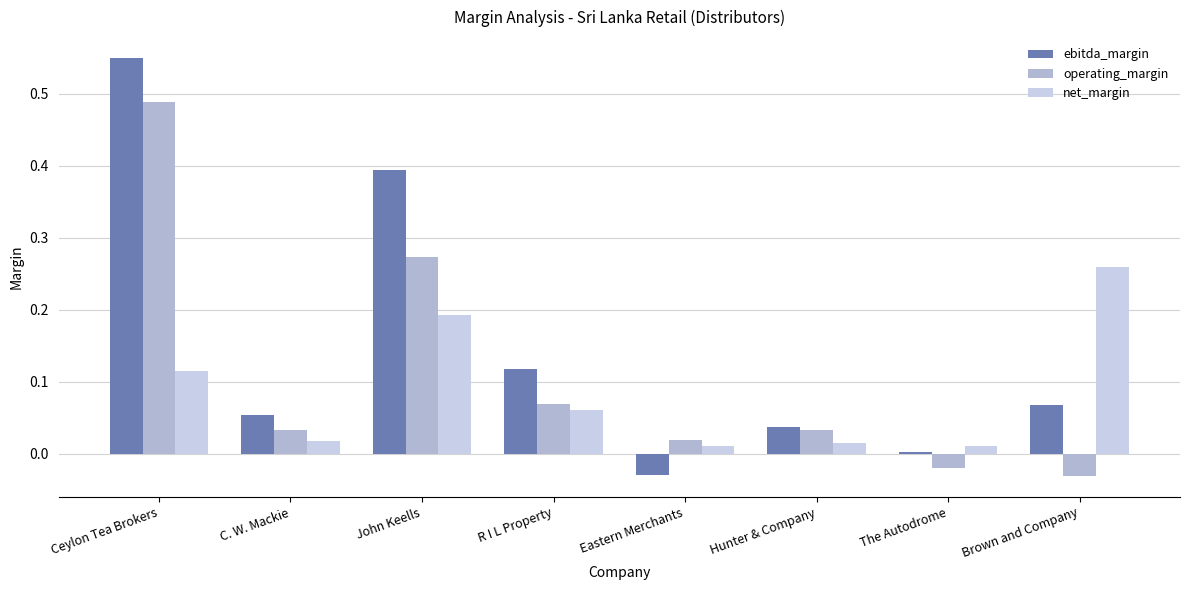

Where is operating_margin nearest to the value 0?

Eastern Merchants